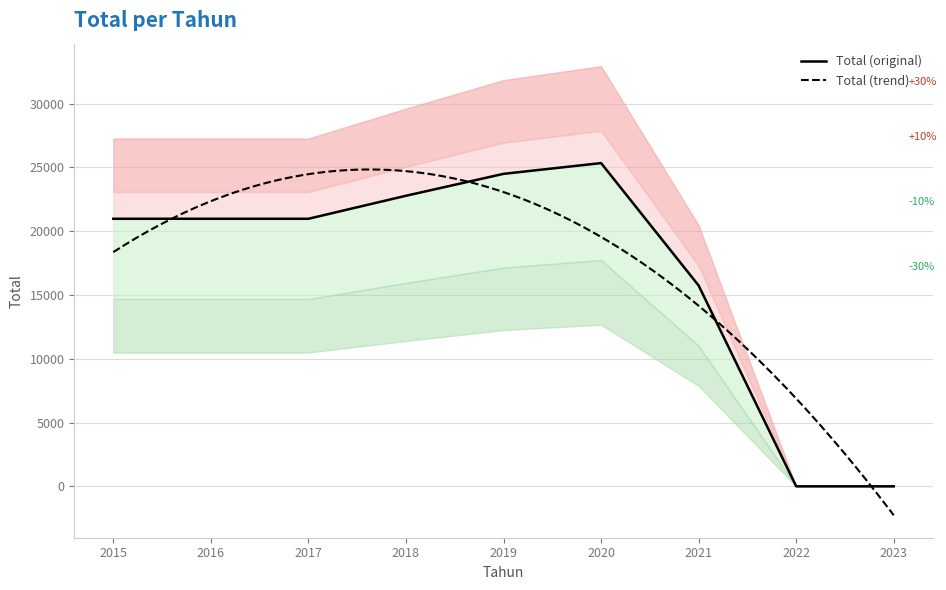

What is the average value?

16804.4